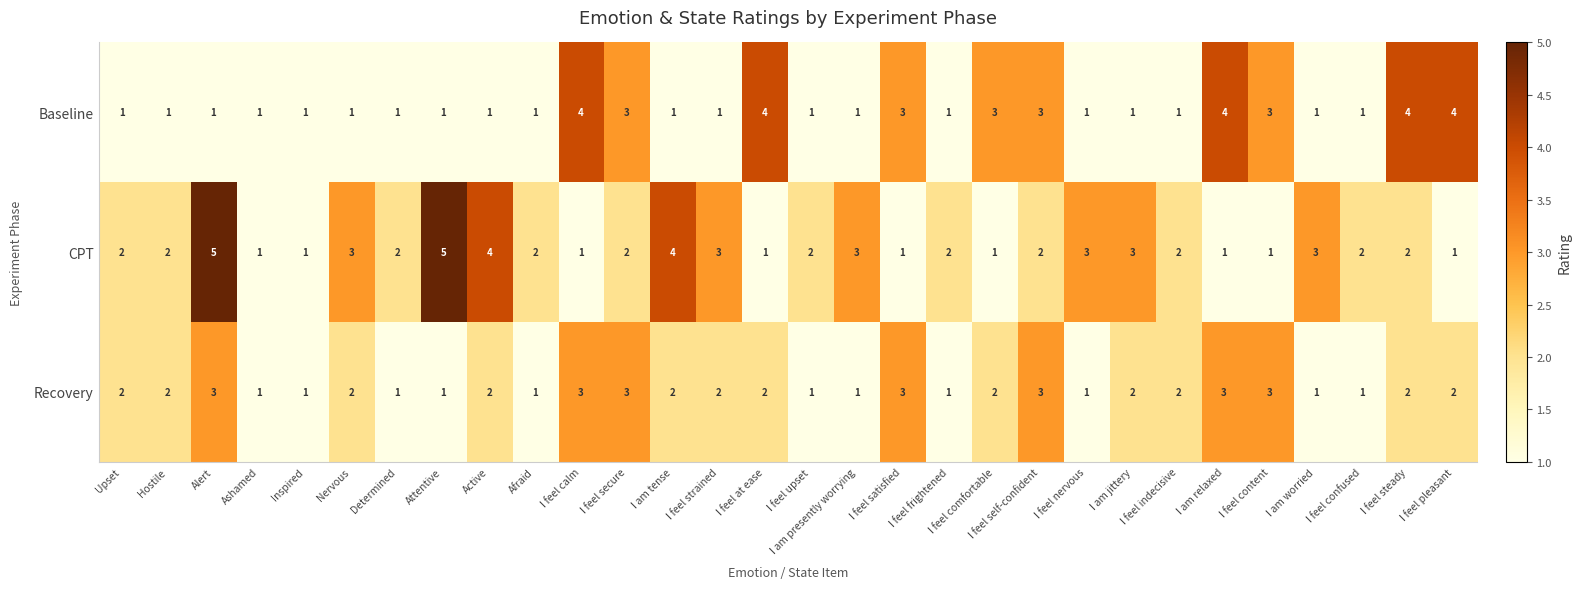

Which series has the largest total across all categories?

CPT